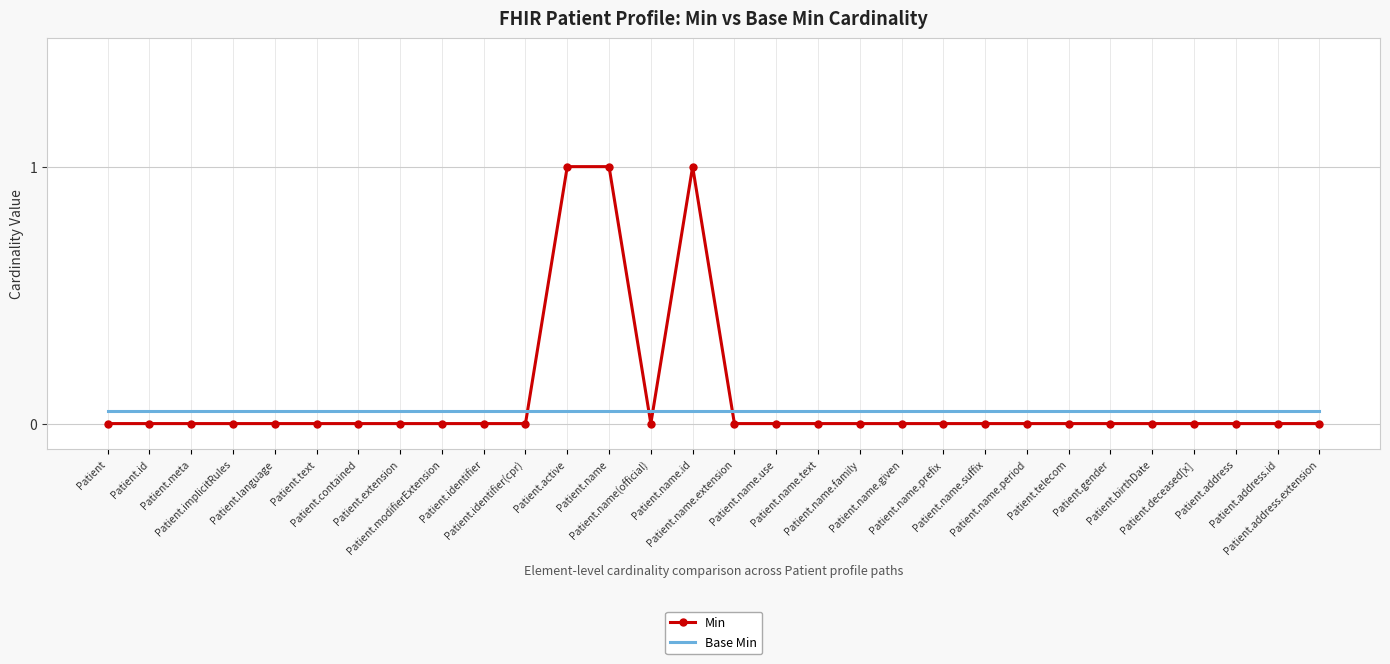

Between Patient.contained and Patient.address, which series saw the biggest shift?

Min